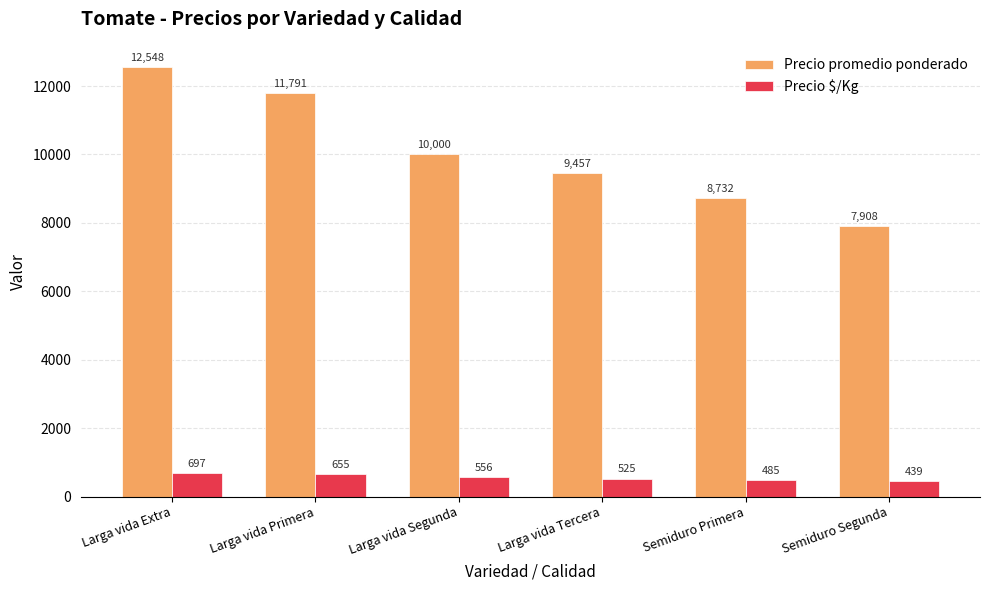

What is the spread (max minus min) of values at Larga vida Tercera?

8932